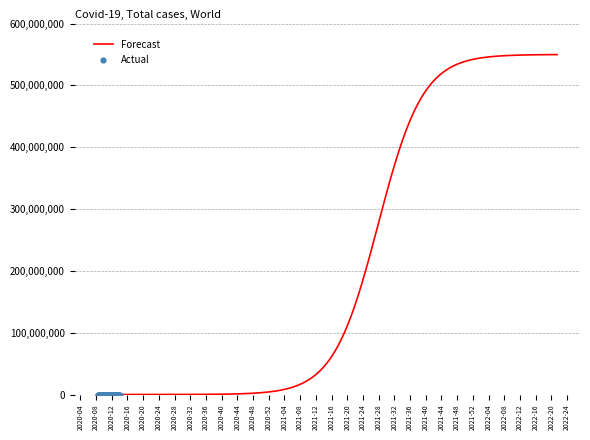

What is the change in value from 2020-03-04 to 2020-03-15?

+106